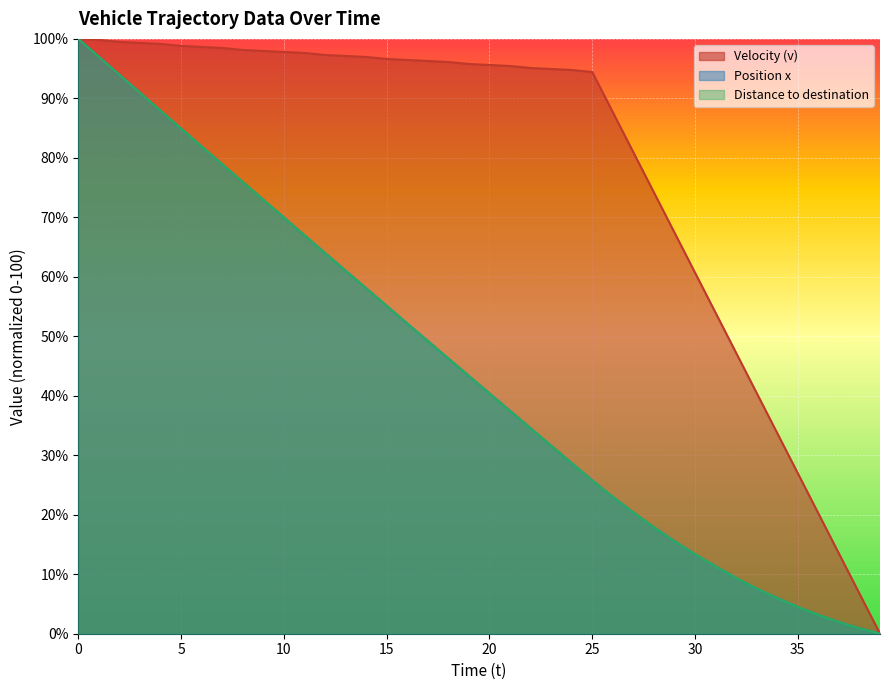

Between 39 and 31, which is larger?

31